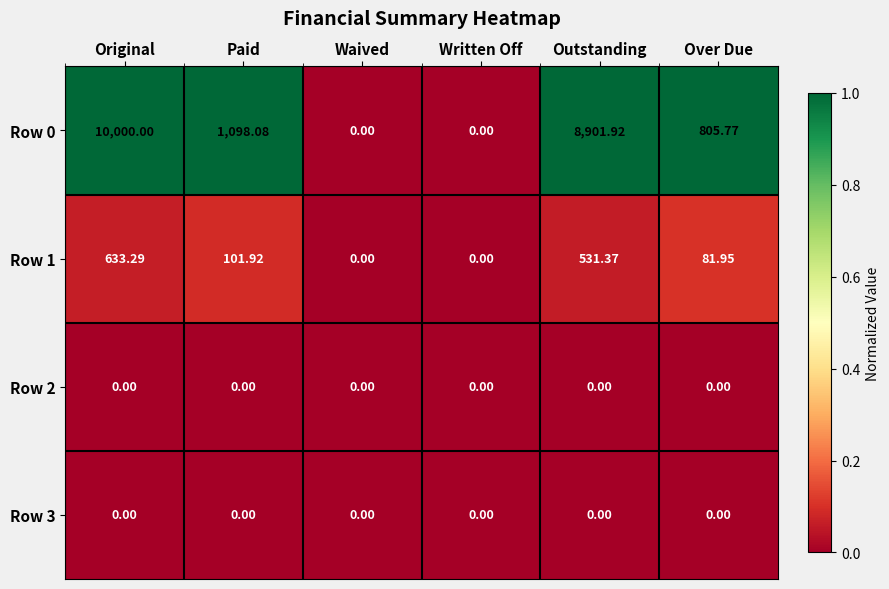

At which category is the sum across all series the highest?

Original